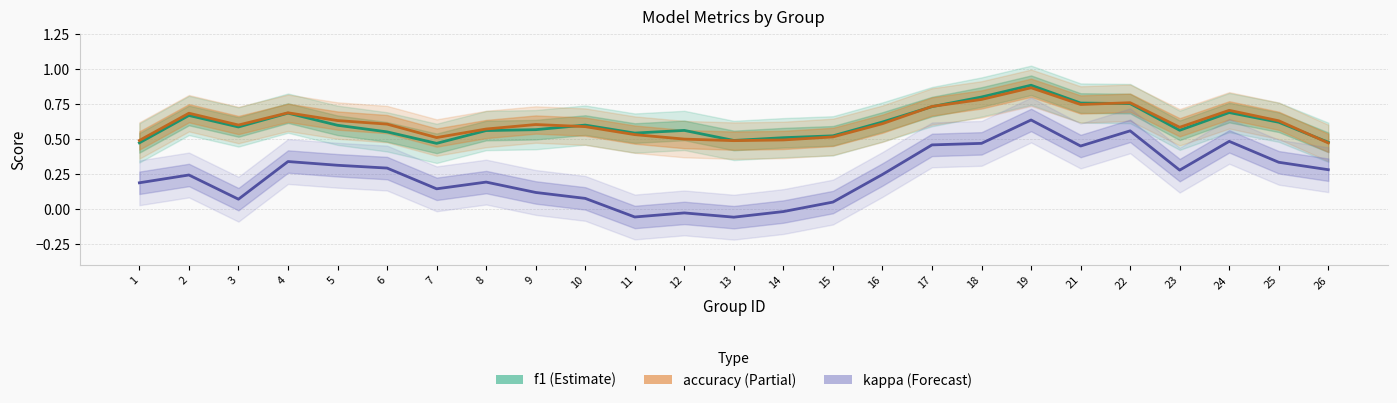

What is the total value across all series at 22?

2.1